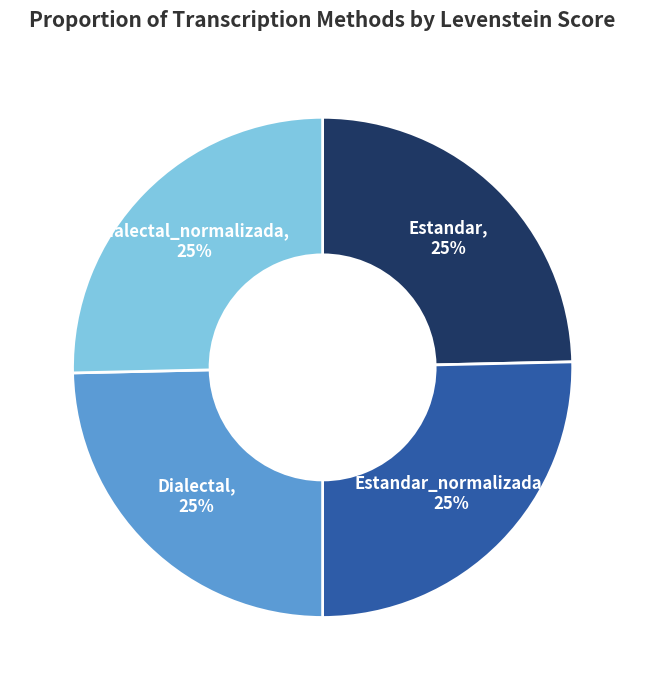

Is there any slice that represents more than half of the pie?

No